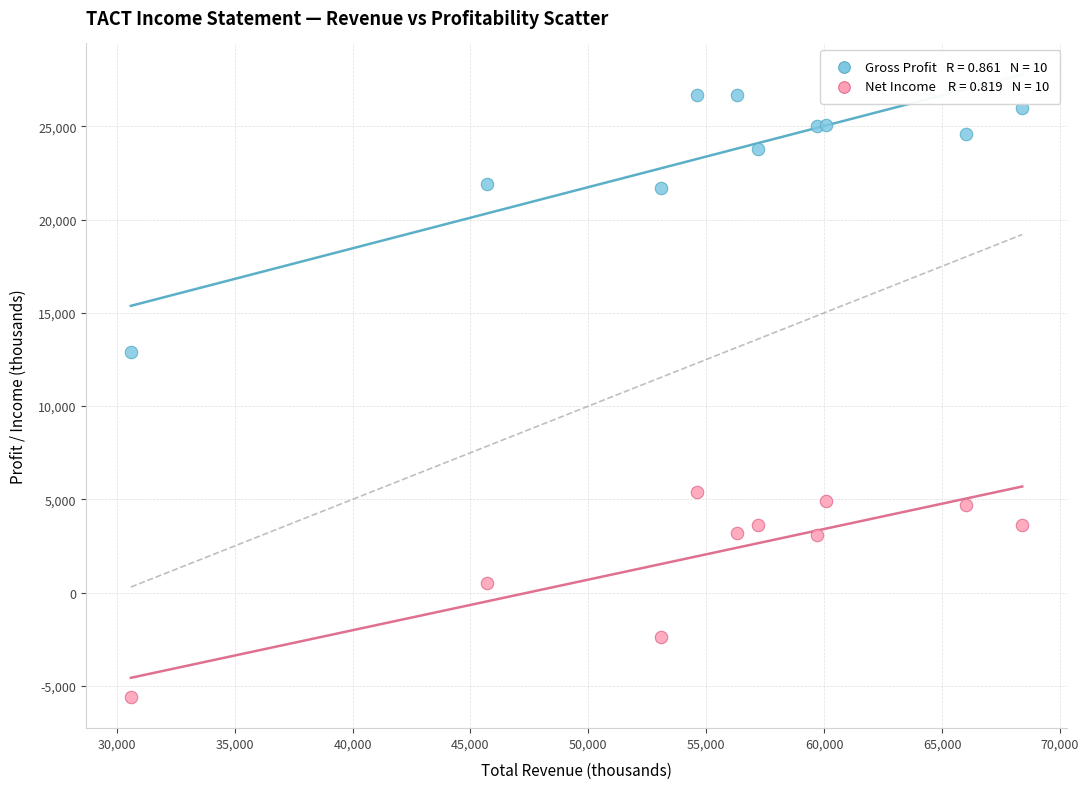

Across all series, what Y value is closest to 10550?

12900